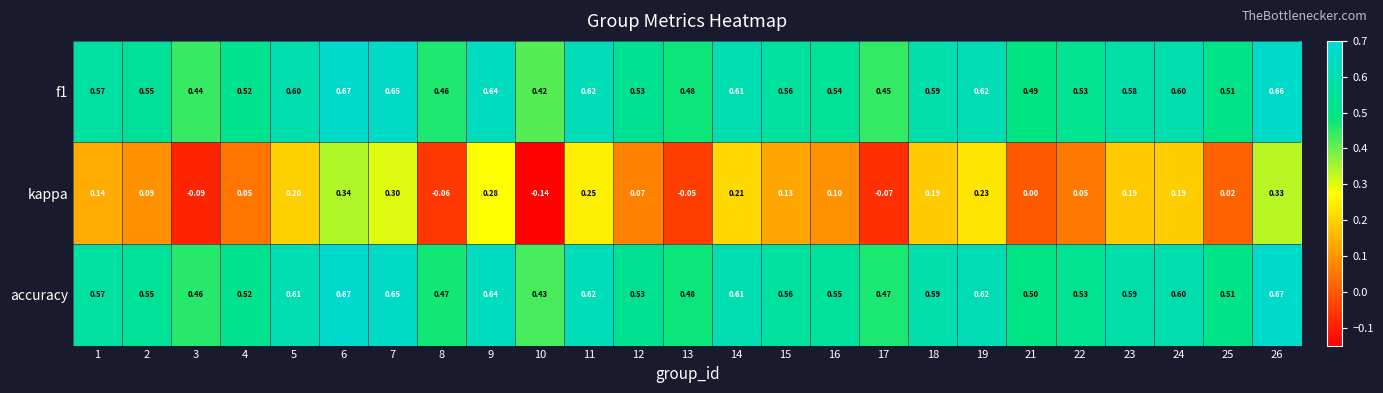

Which series has the largest range (max minus min)?

kappa